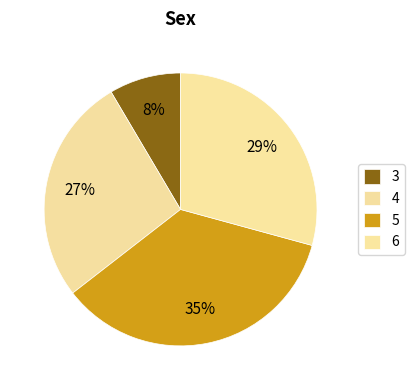

Count the number of slices in the pie.

4